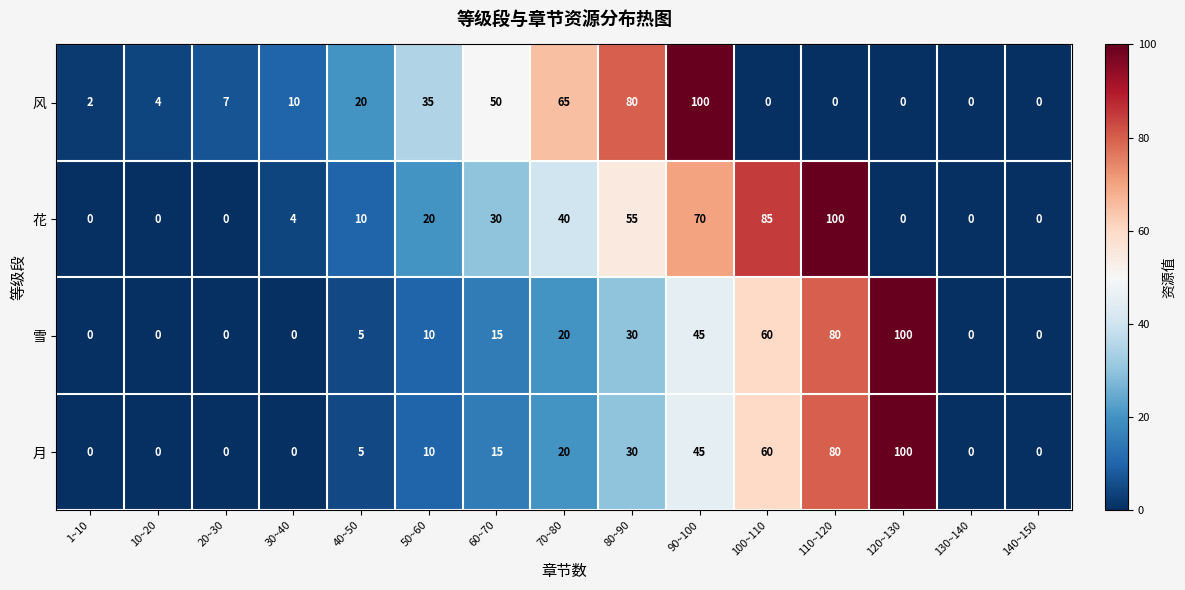

Read the 花 value at 30~40.

4